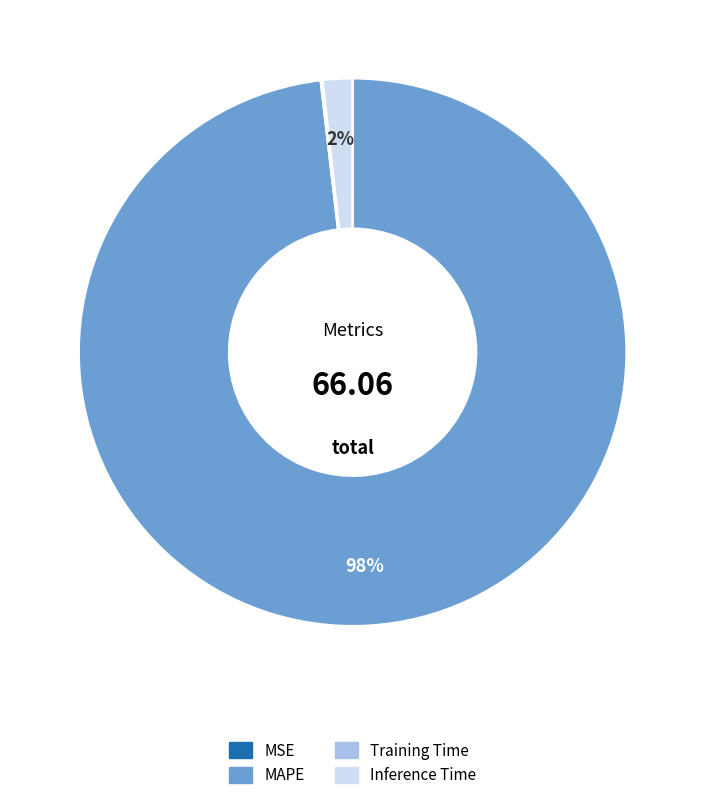

Which category accounts for the majority?

MAPE